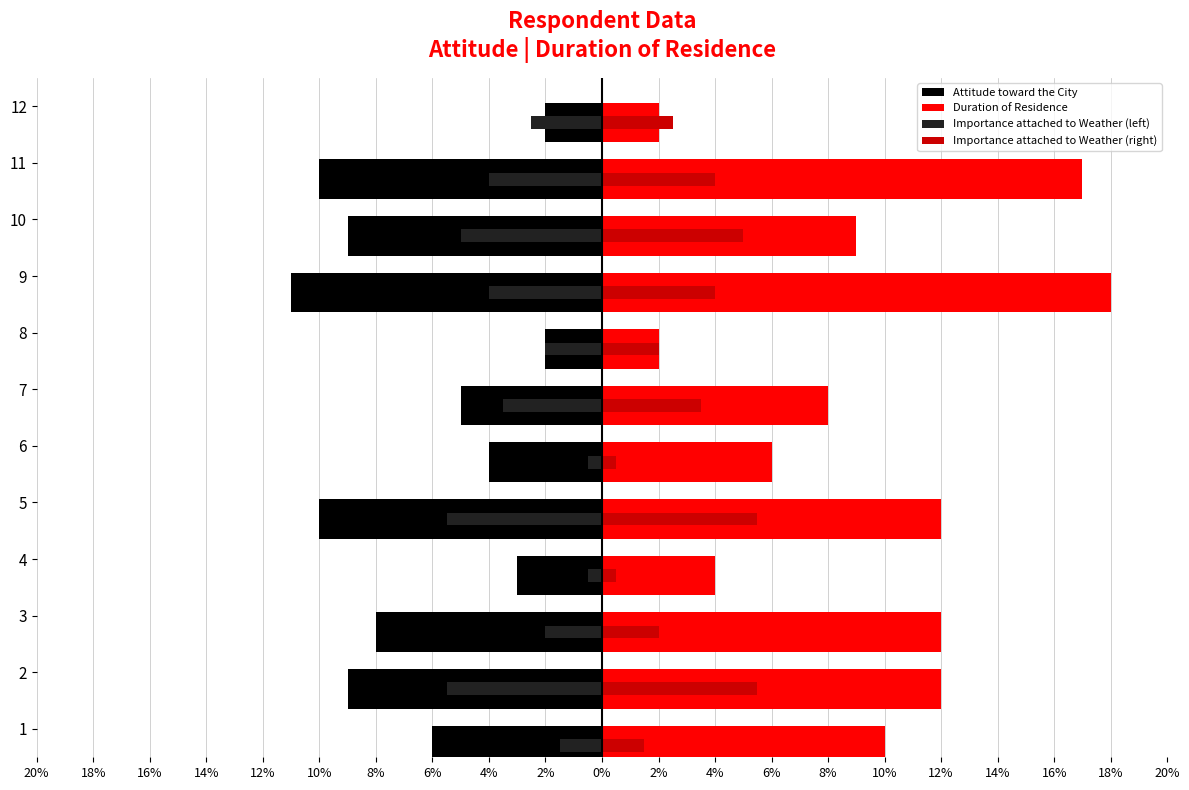

Are the bars grouped side by side (vs. stacked)?

Yes